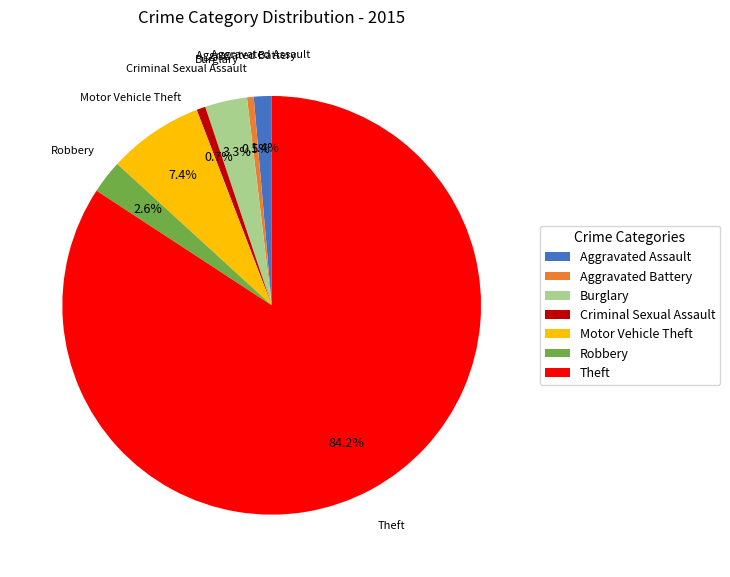

Is there any slice that represents more than half of the pie?

Yes